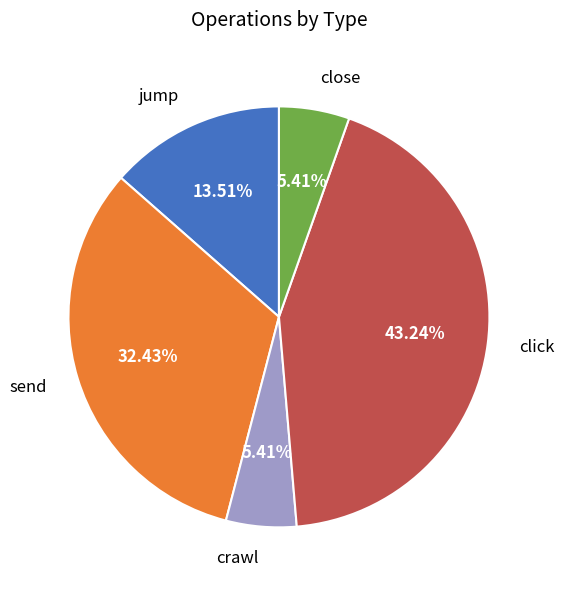

The jump slice represents 14% of the pie. True or false?

True